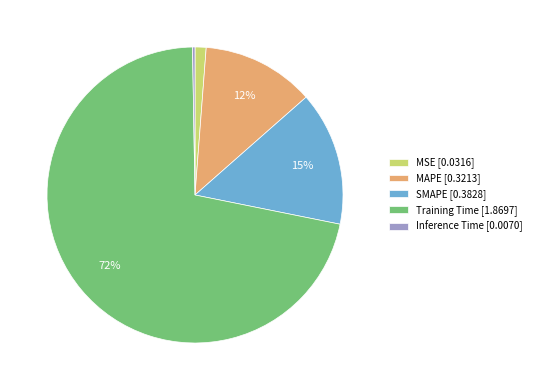

To the nearest percent, what portion does MSE [0.0316] represent?

1%